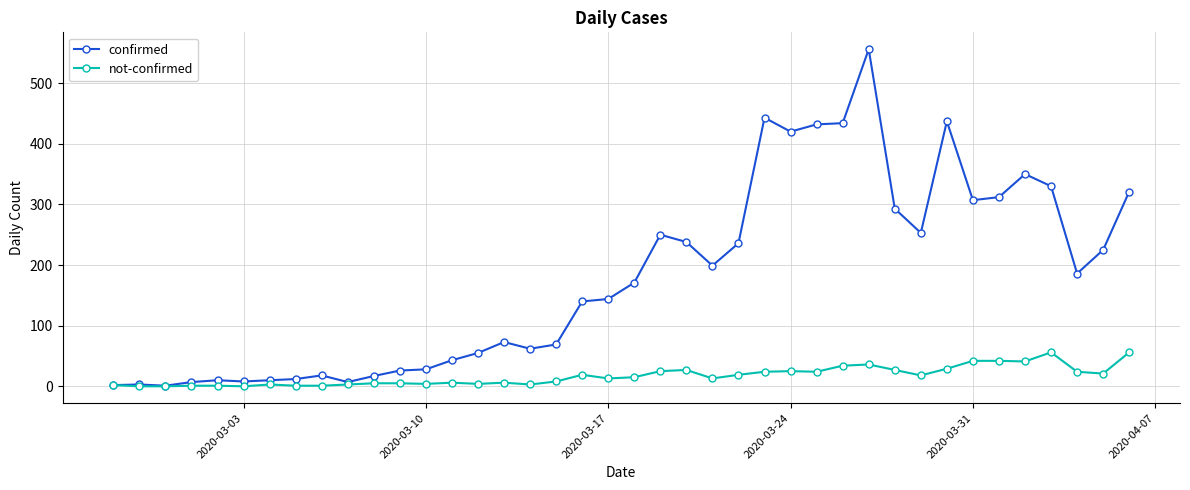

Rank the series by their maximum value, from highest to lowest.

confirmed, not-confirmed